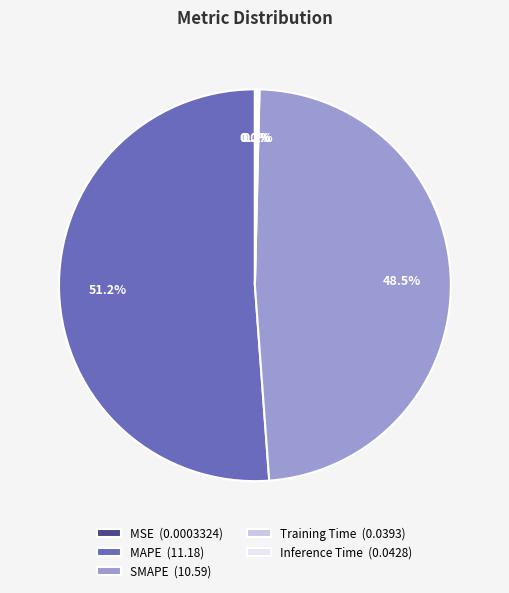

What percentage is the MAPE slice, to the nearest percent?

51%